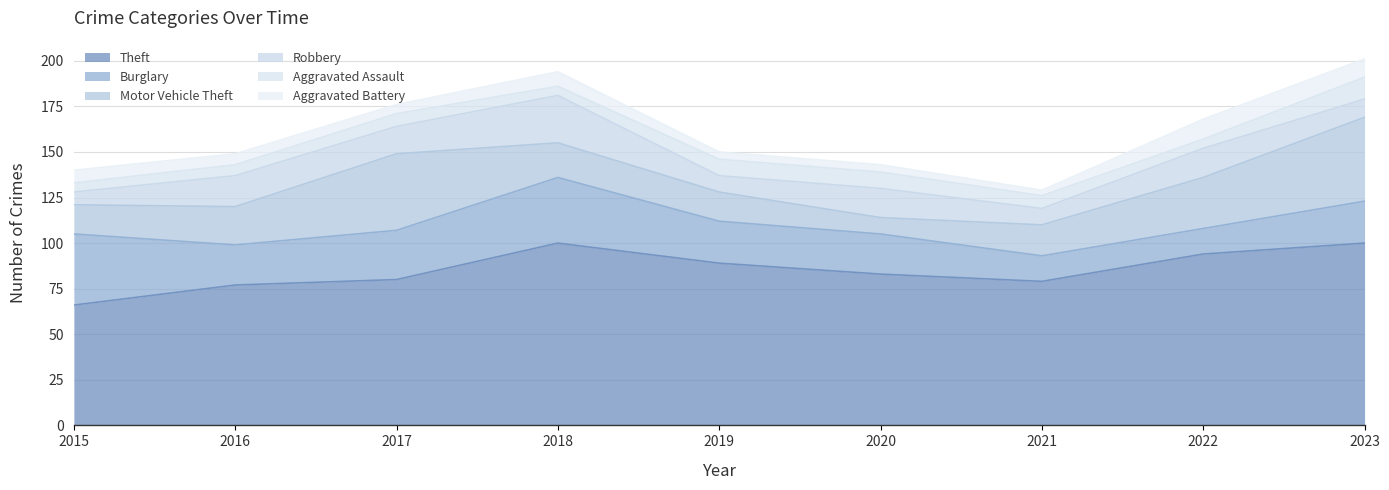

Reading left to right, extract all data points from this chart.

Theft: 66	77	80	100	89	83	79	94	100
Burglary: 39	22	27	36	23	22	14	14	23
Motor Vehicle Theft: 16	21	42	19	16	9	17	28	46
Robbery: 7	17	15	26	9	16	9	16	10
Aggravated Assault: 5	6	7	5	9	9	7	5	12
Aggravated Battery: 7	6	5	8	4	4	3	11	10